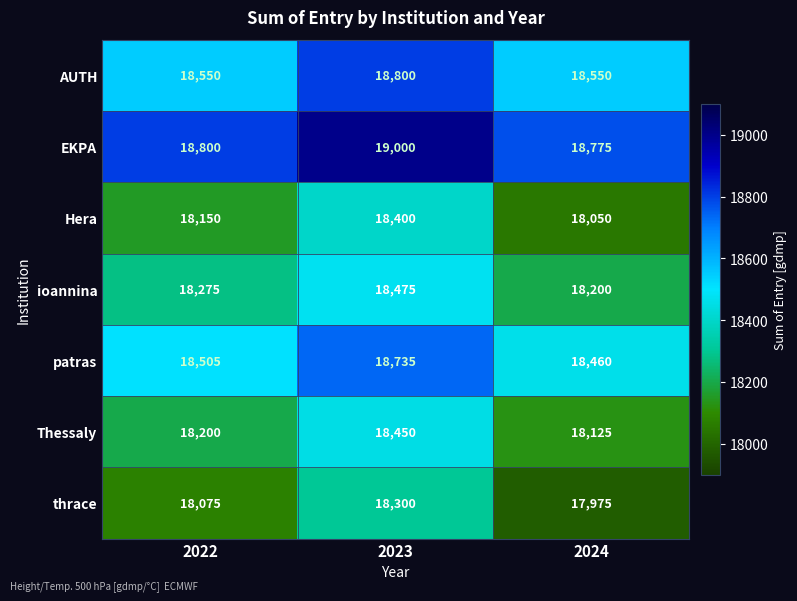

Which series has the largest total across all categories?

EKPA